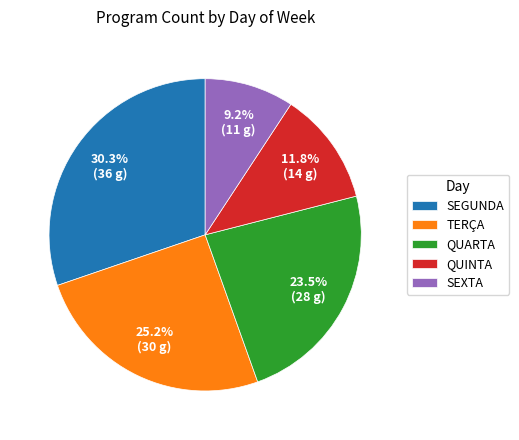

Rank the categories by value from highest to lowest.

SEGUNDA, TERÇA, QUARTA, QUINTA, SEXTA